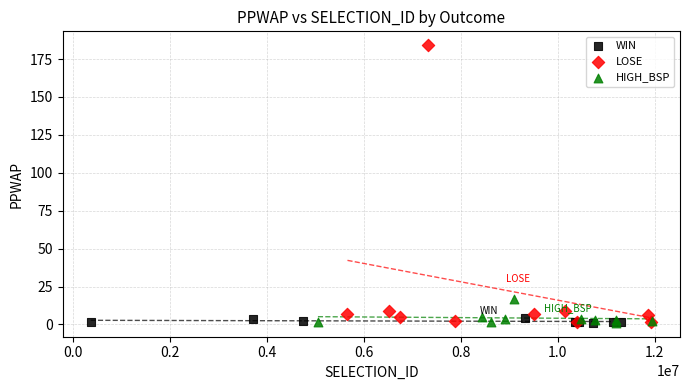

What are all the series names shown in the legend?

WIN, LOSE, HIGH_BSP